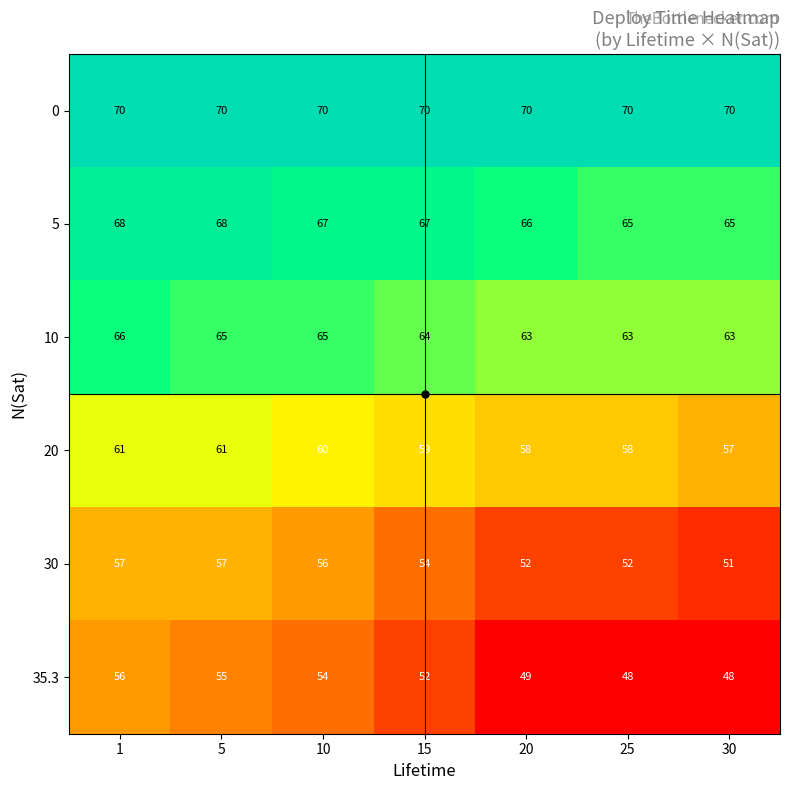

Count the number of data series in this chart.

6